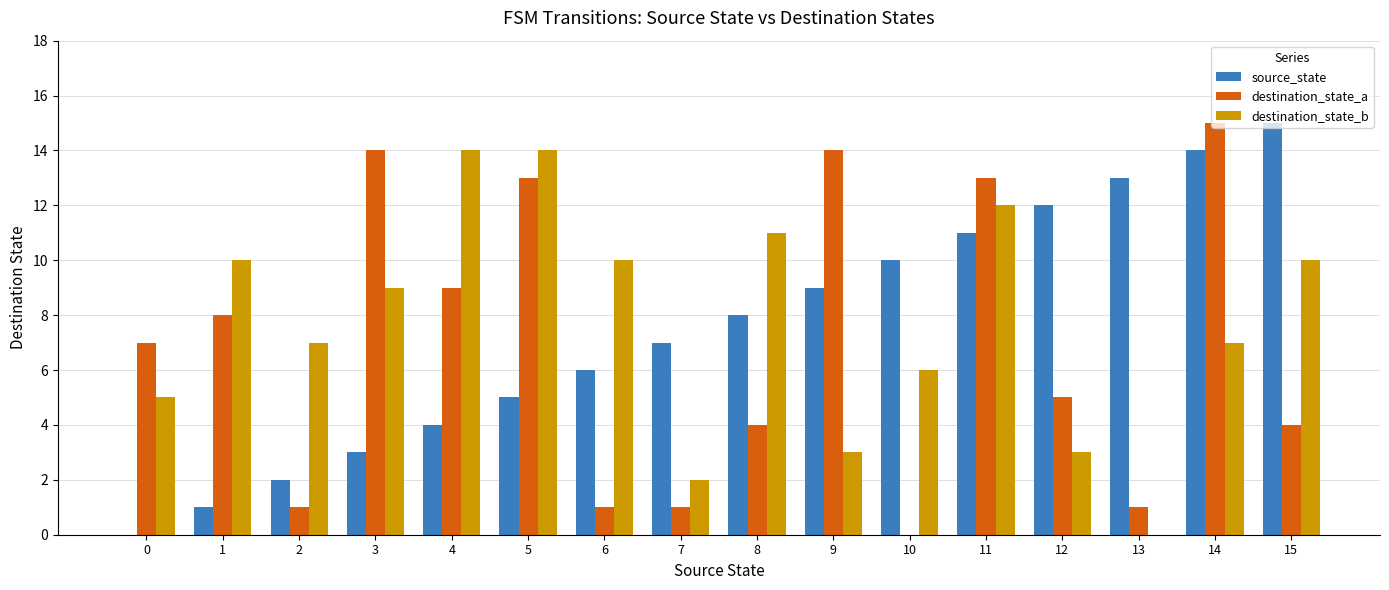

What is the highest value of the destination_state_a series?

15